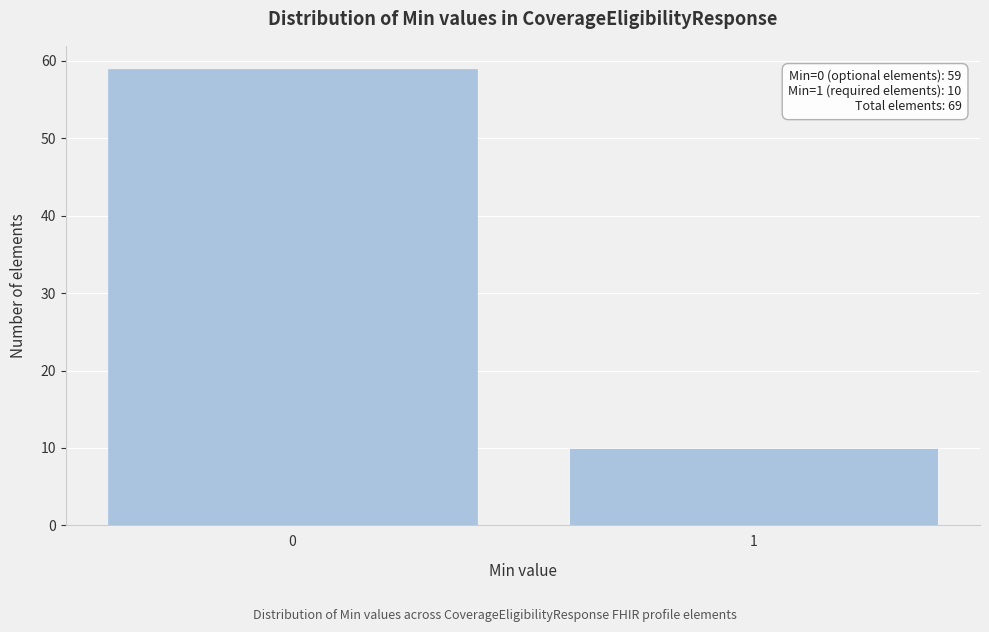

Reading left to right, extract all data points from this chart.

59	10